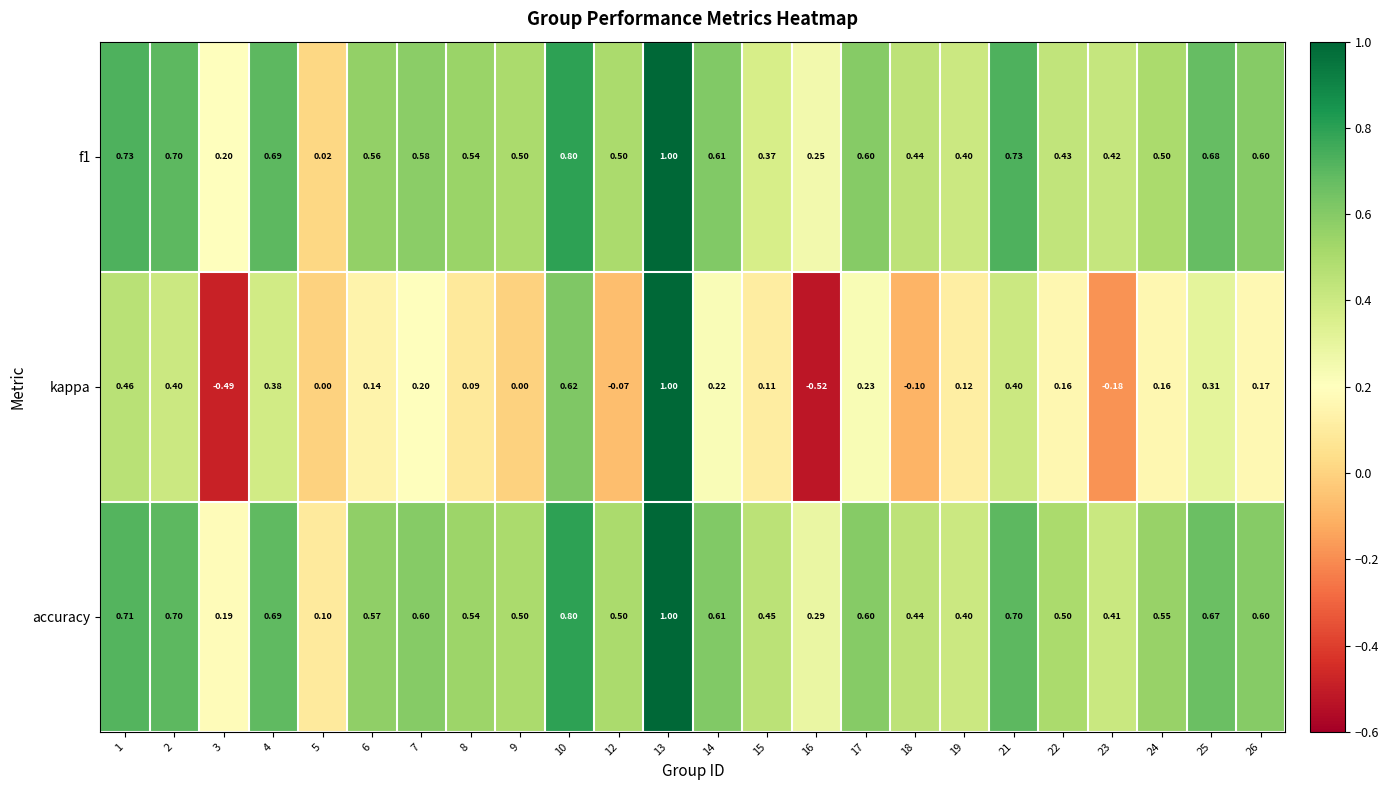

How many data points does each series have?

24